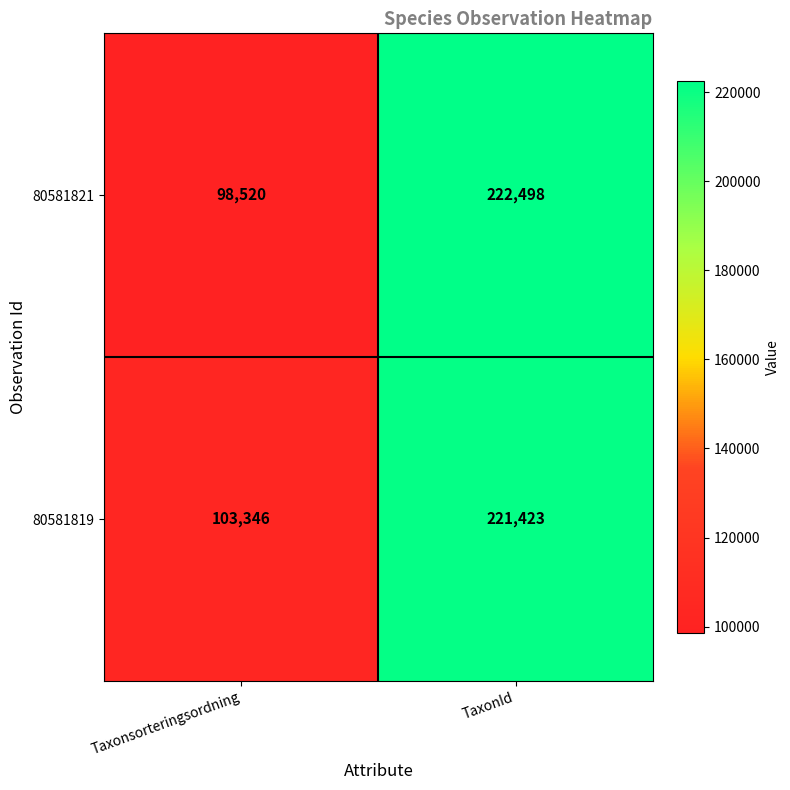

Which series has the largest total across all categories?

80581819